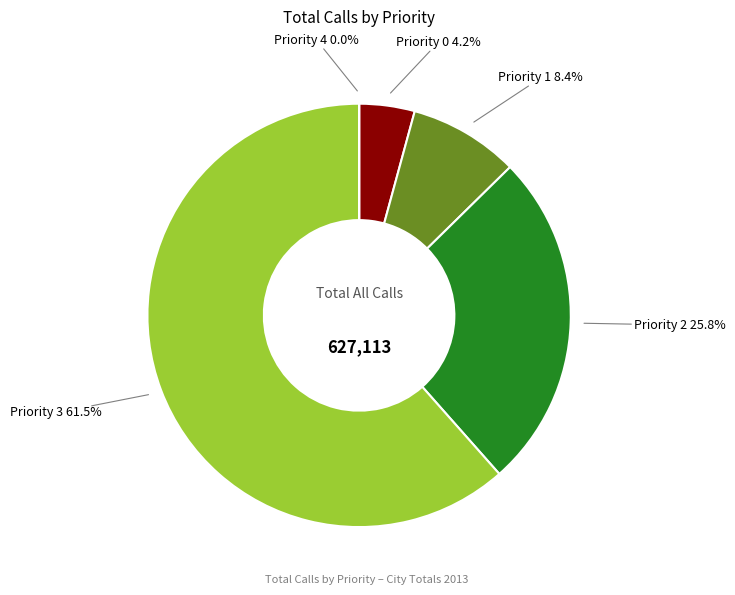

Is there any slice that represents more than half of the pie?

Yes